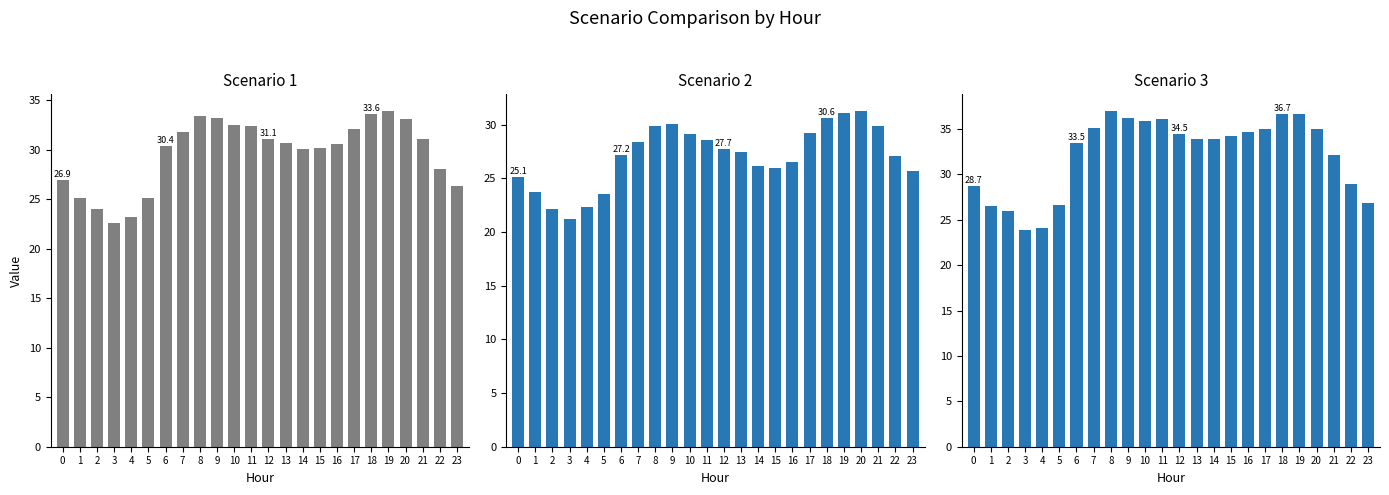

What is the value of the Scenario 2 bar at the 22nd from the left?

29.9